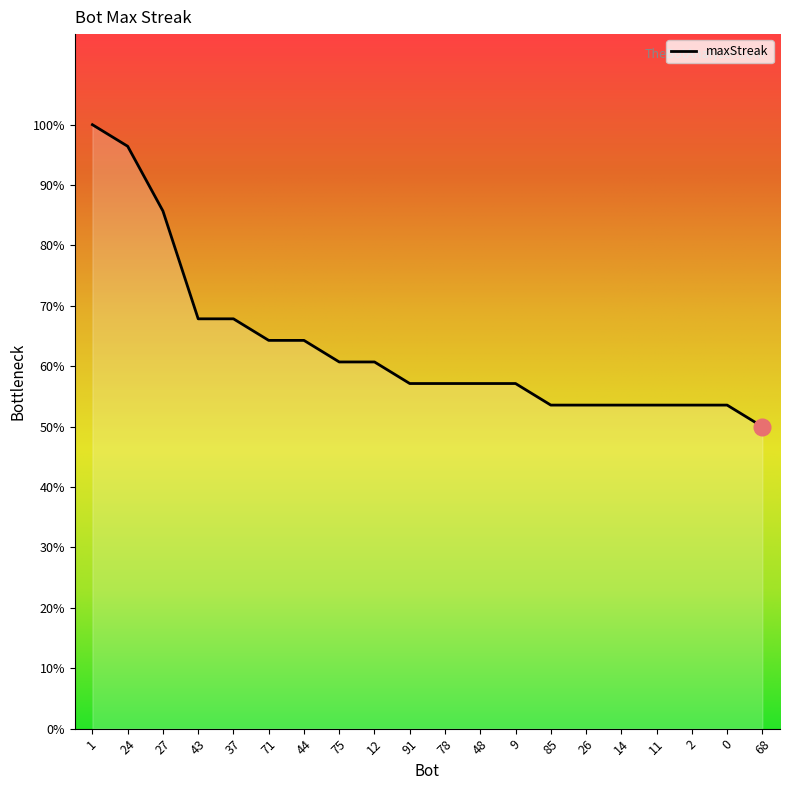

Read the value at 85, to the nearest 10.

20